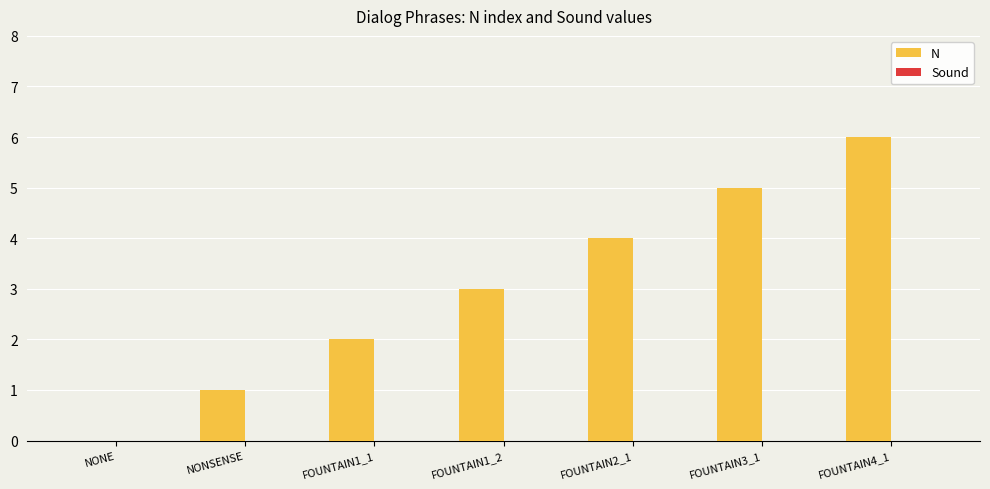

What is the sum of all values?

21